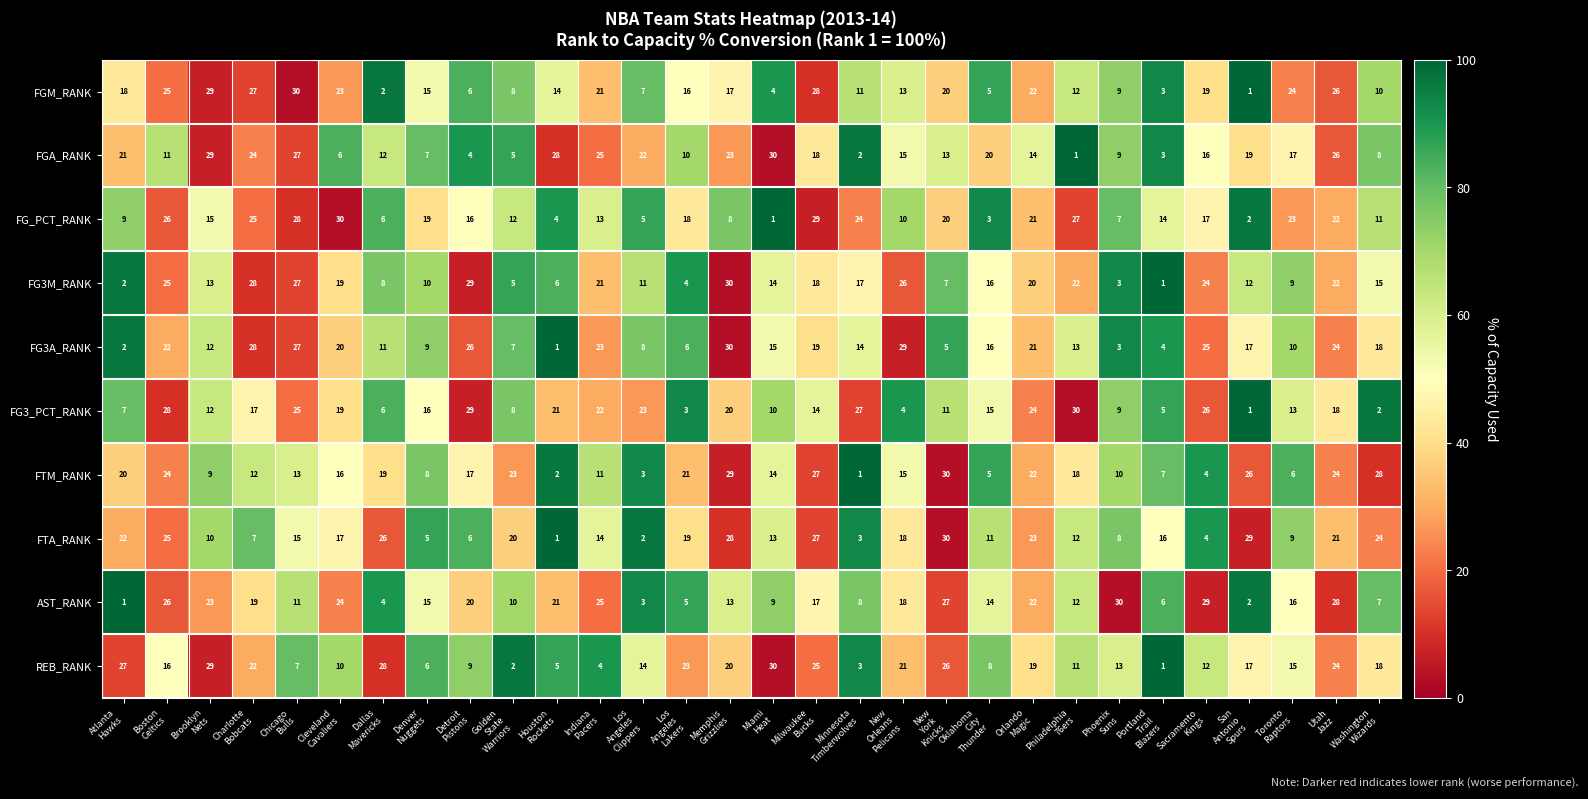

At which category is the sum across all series the highest?

Utah
Jazz